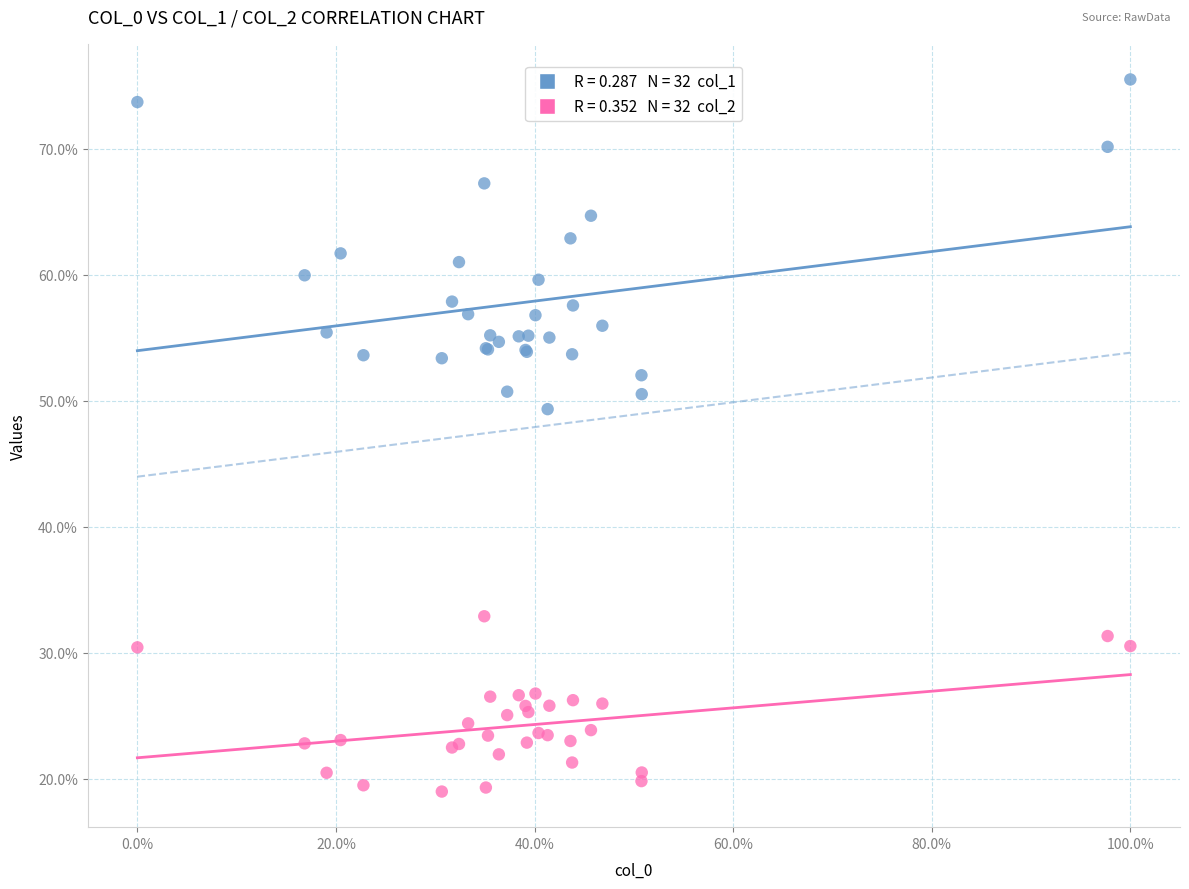

Across all series, what Y value is closest to 47?

49.3